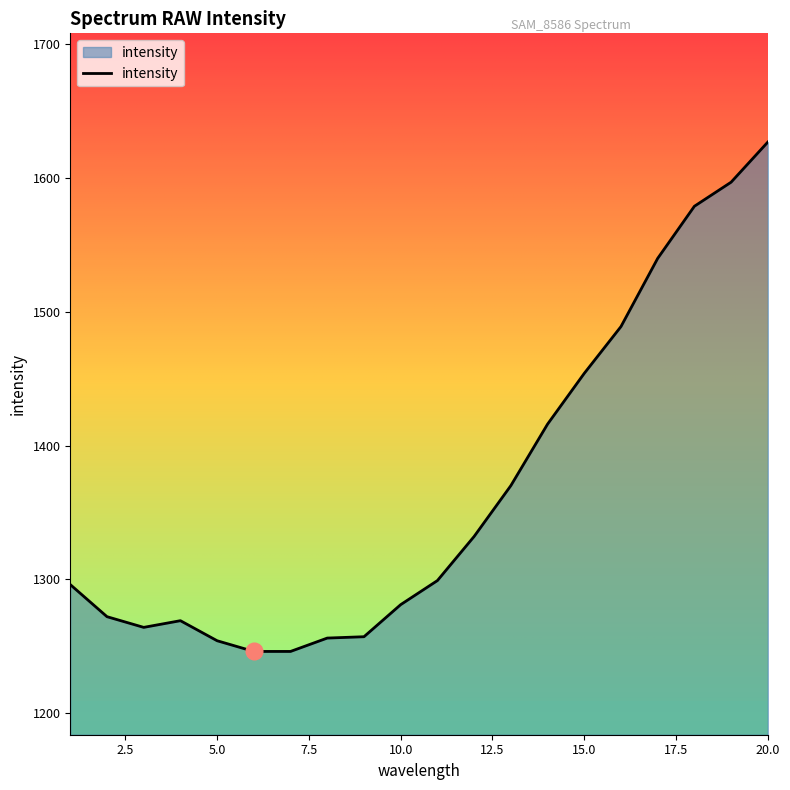

What is the minimum value shown in the chart?

1246